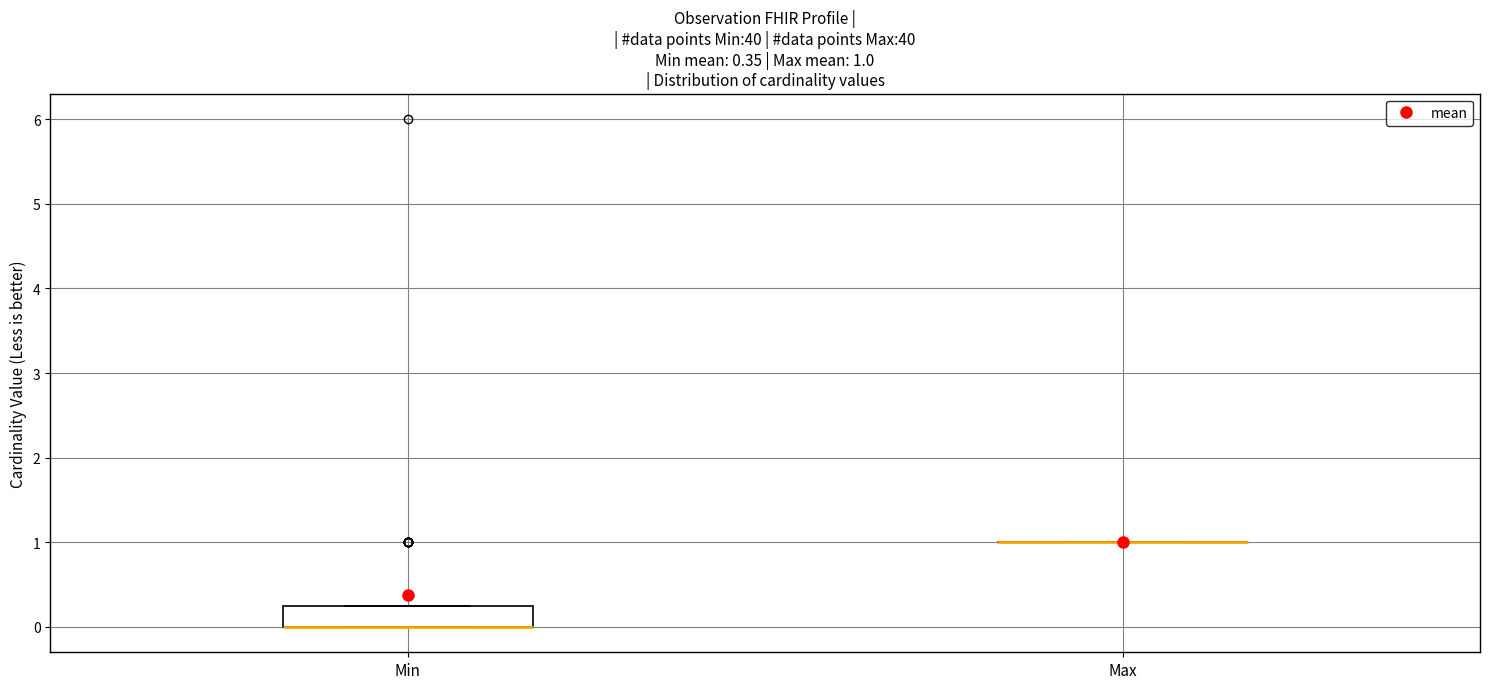

Comparing the boxes themselves (not the whiskers), which one is the tallest?

Min